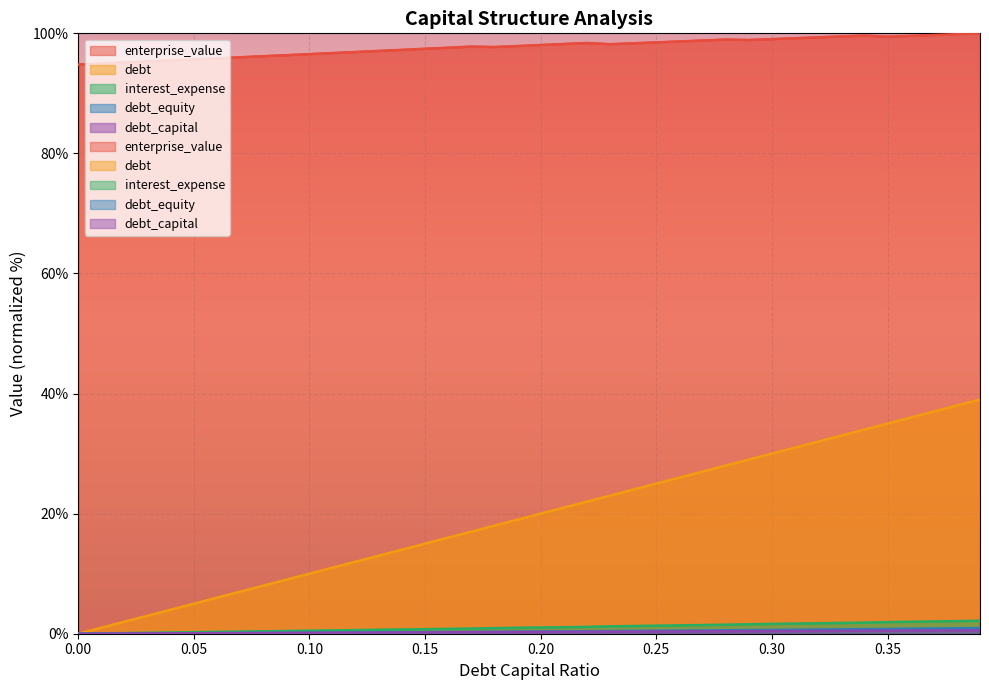

True or false: debt_equity and enterprise_value intersect in this chart.

False